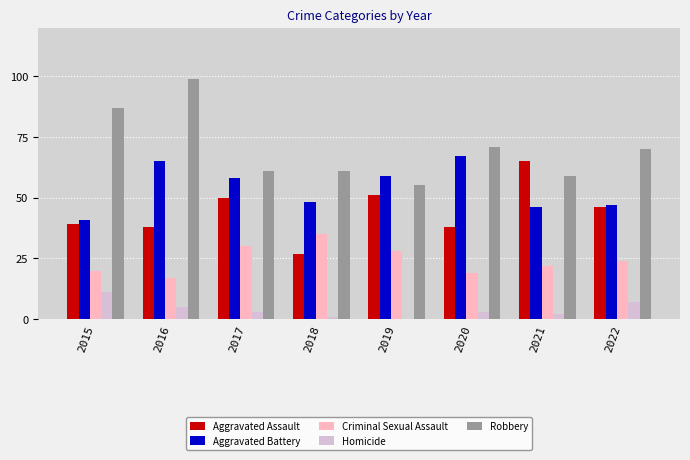

Is the value of Criminal Sexual Assault at 2018 greater than the value of Aggravated Battery at 2020?

No